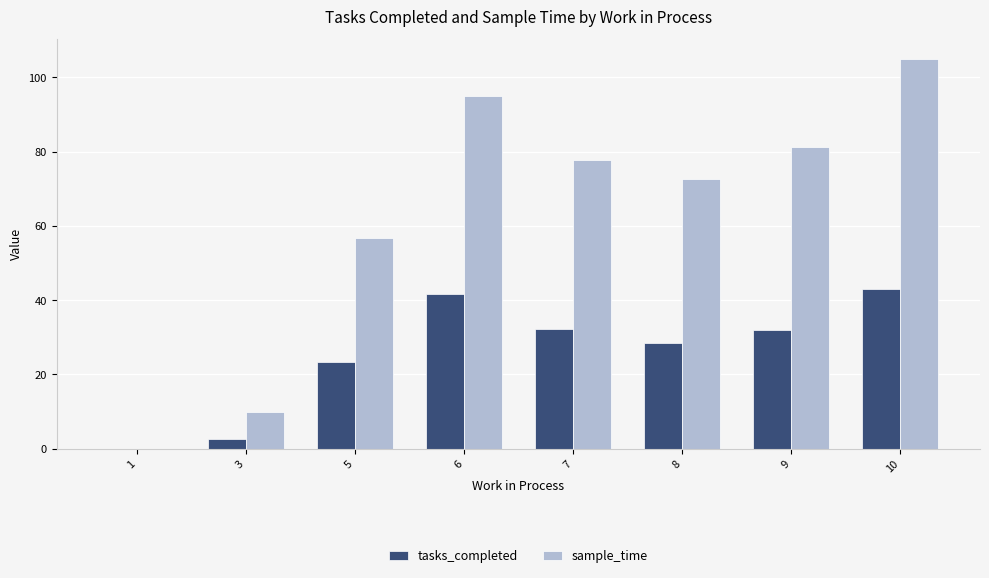

What are all the series names shown in the legend?

tasks_completed, sample_time